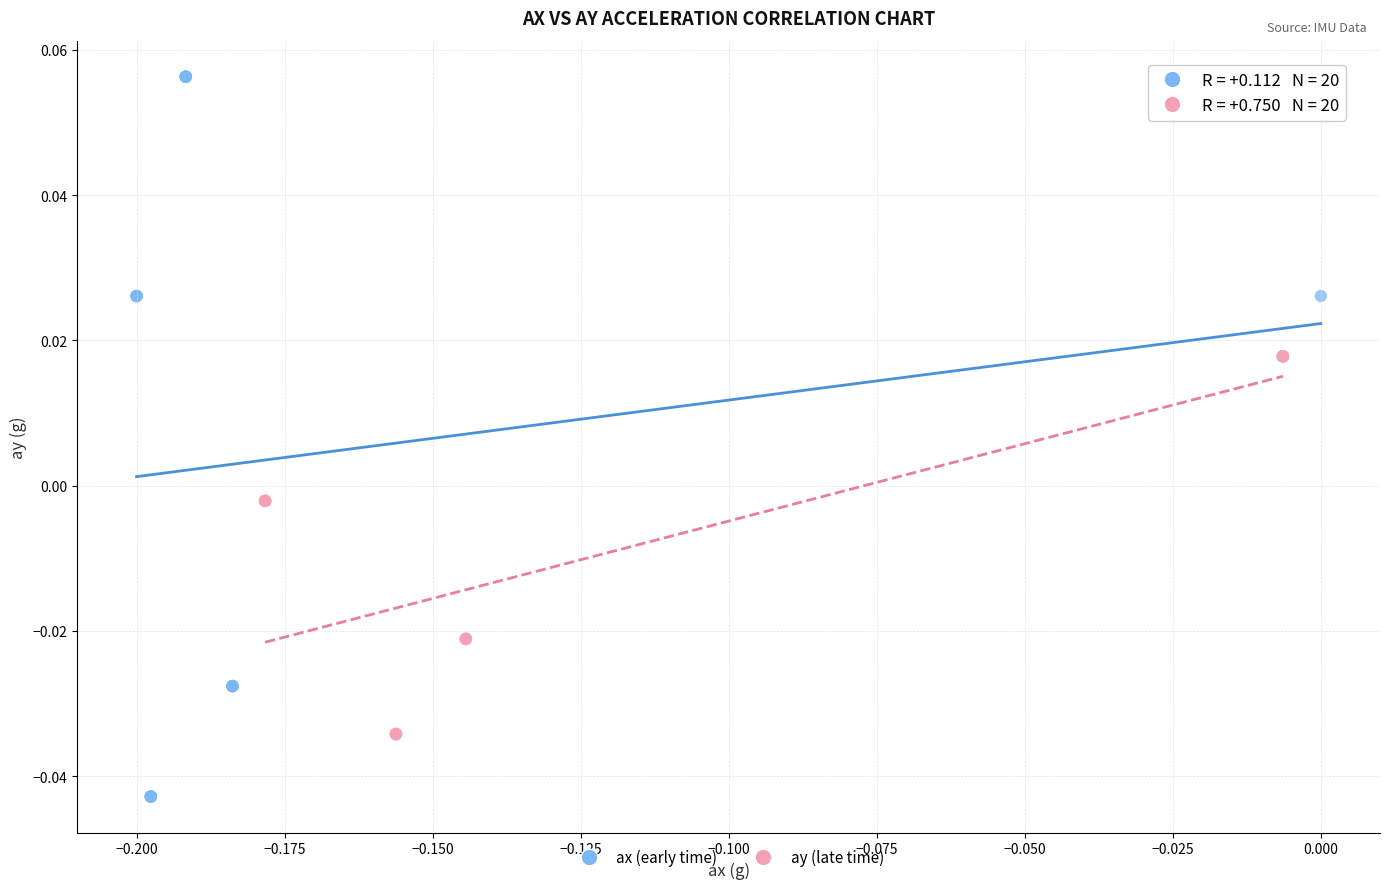

Which series reaches the minimum Y coordinate?

ax (early time)